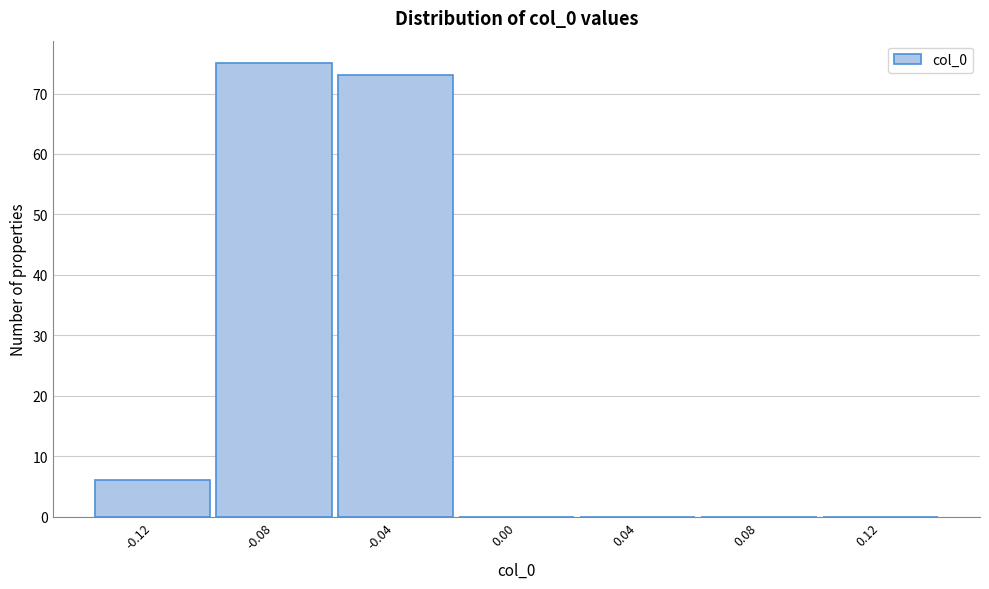

Reading left to right, what are all the values shown in this chart?

-0.12=6	-0.08=75	-0.04=73	0.00=0	0.04=0	0.08=0	0.12=0